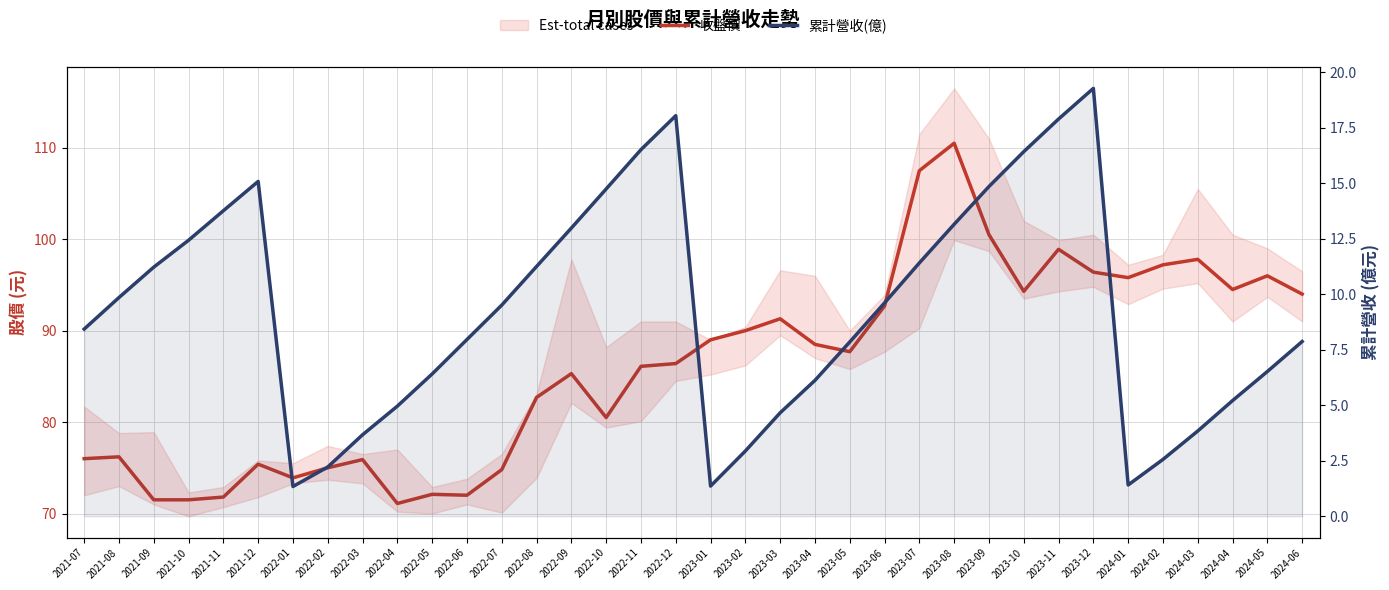

What is the value of the 累計營收(億) point at the 16th from the left?

14.7